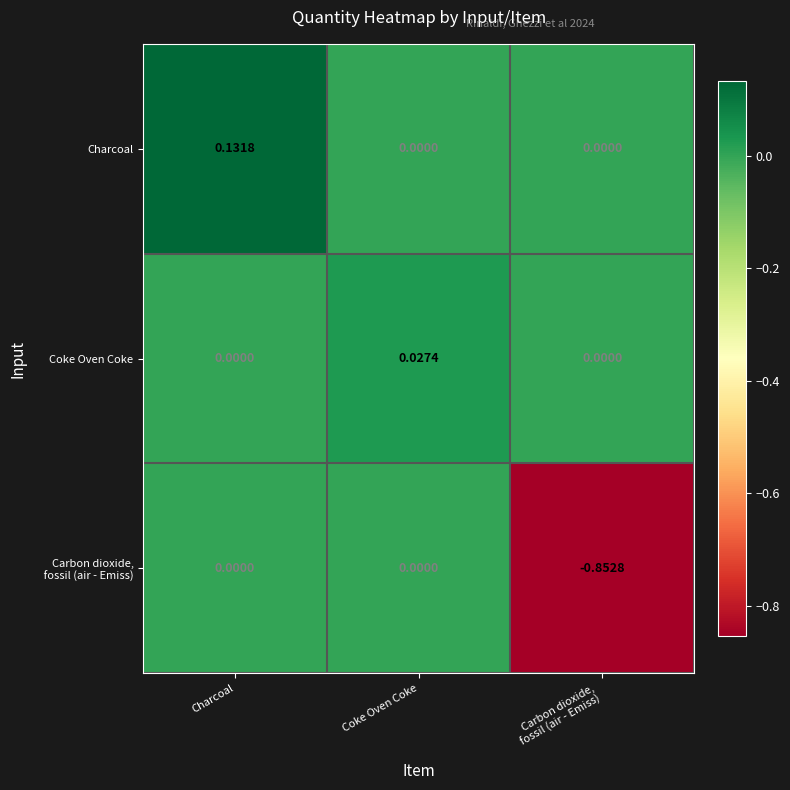

Is the value of Charcoal at Charcoal greater than the value of Coke Oven Coke at Charcoal?

Yes